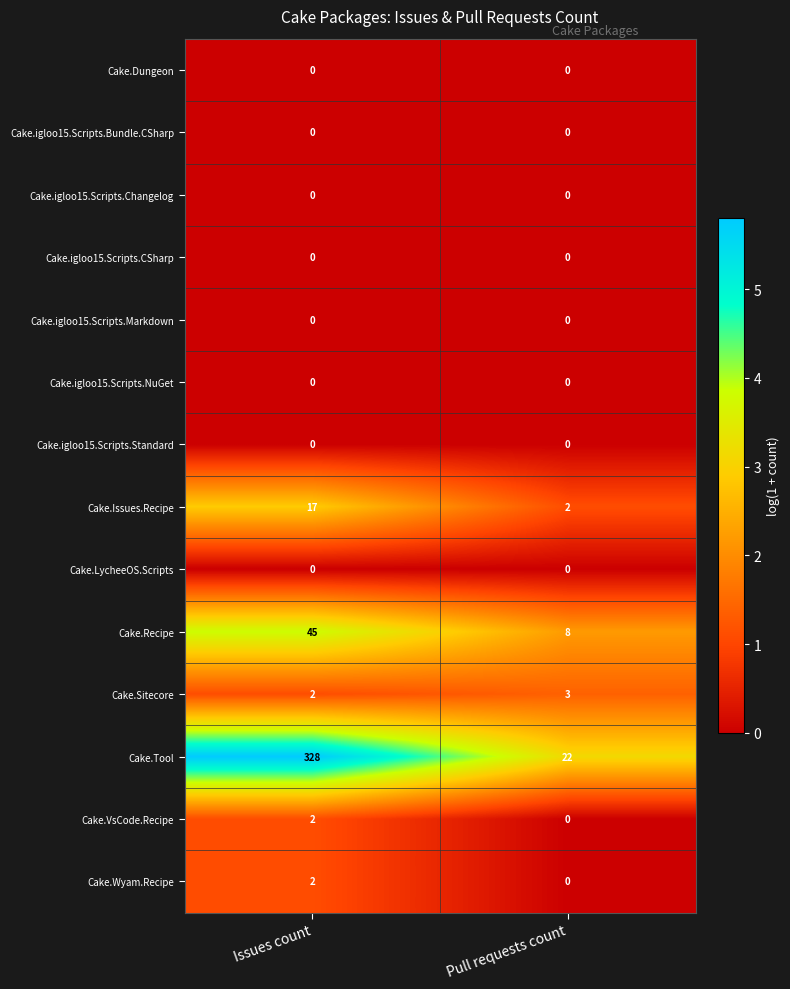

Reading left to right, transcribe all the data shown in this chart.

Cake.Dungeon: Issues count=0	Pull requests count=0
Cake.igloo15.Scripts.Bundle.CSharp: Issues count=0	Pull requests count=0
Cake.igloo15.Scripts.Changelog: Issues count=0	Pull requests count=0
Cake.igloo15.Scripts.CSharp: Issues count=0	Pull requests count=0
Cake.igloo15.Scripts.Markdown: Issues count=0	Pull requests count=0
Cake.igloo15.Scripts.NuGet: Issues count=0	Pull requests count=0
Cake.igloo15.Scripts.Standard: Issues count=0	Pull requests count=0
Cake.Issues.Recipe: Issues count=17	Pull requests count=2
Cake.LycheeOS.Scripts: Issues count=0	Pull requests count=0
Cake.Recipe: Issues count=45	Pull requests count=8
Cake.Sitecore: Issues count=2	Pull requests count=3
Cake.Tool: Issues count=328	Pull requests count=22
Cake.VsCode.Recipe: Issues count=2	Pull requests count=0
Cake.Wyam.Recipe: Issues count=2	Pull requests count=0